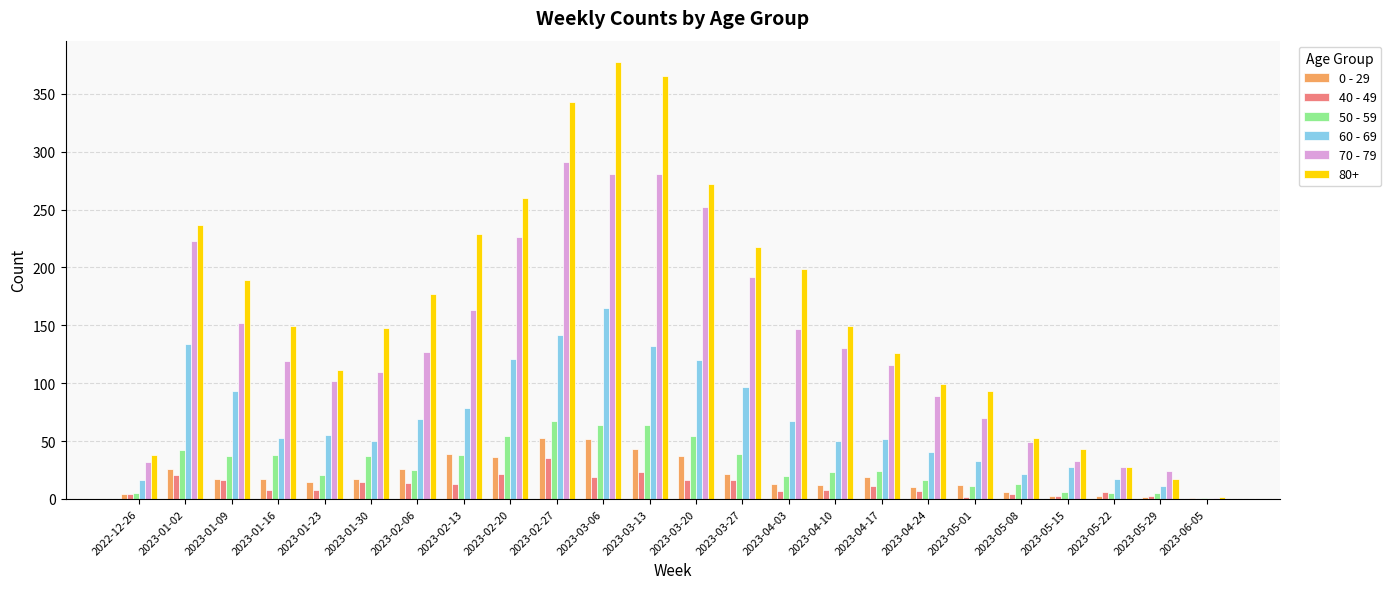

What is the greatest value displayed?

377